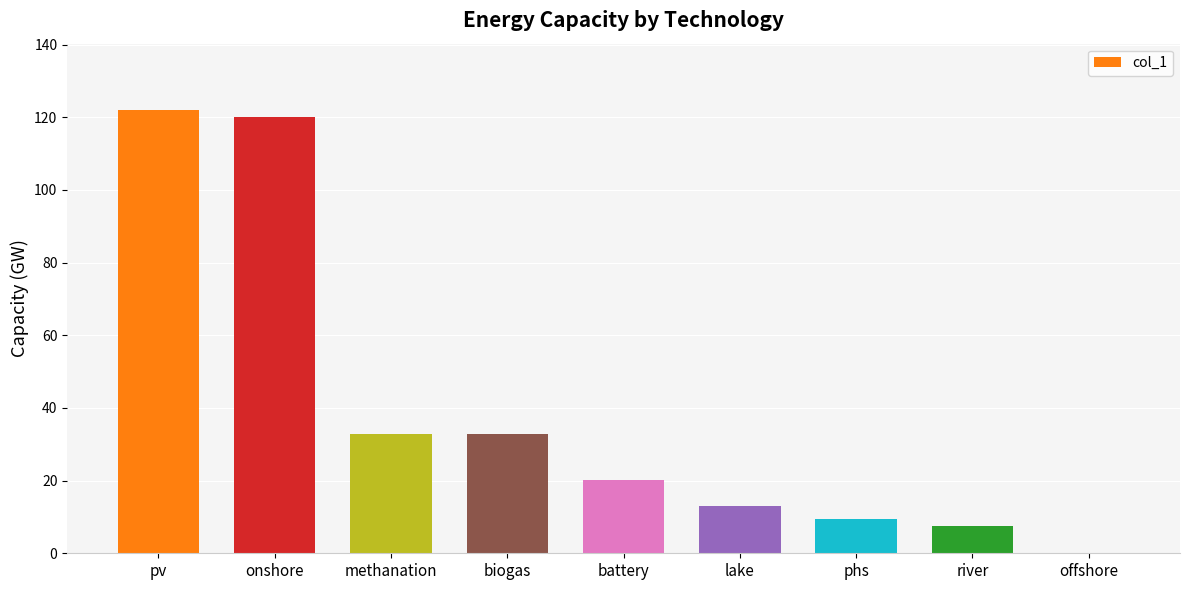

Are the bars grouped side by side (vs. stacked)?

No